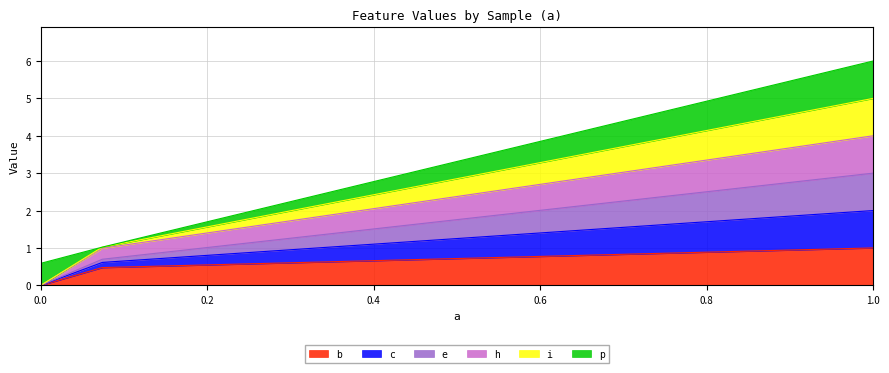

Is it true that b equals -0.3 at 0.0?

False